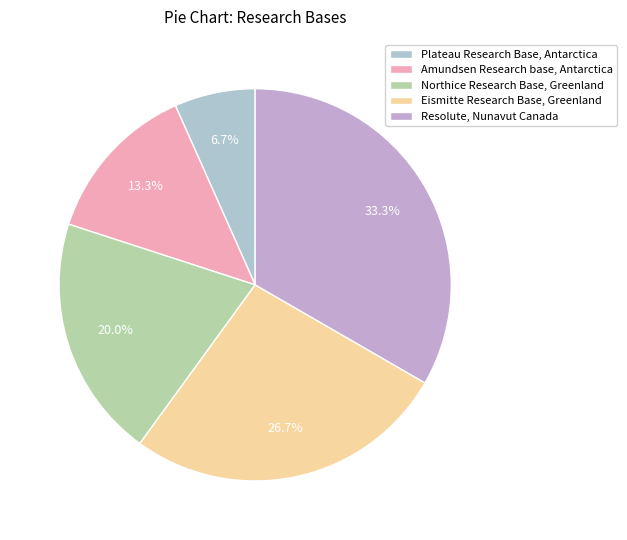

Which slice is the smallest?

Plateau Research Base, Antarctica